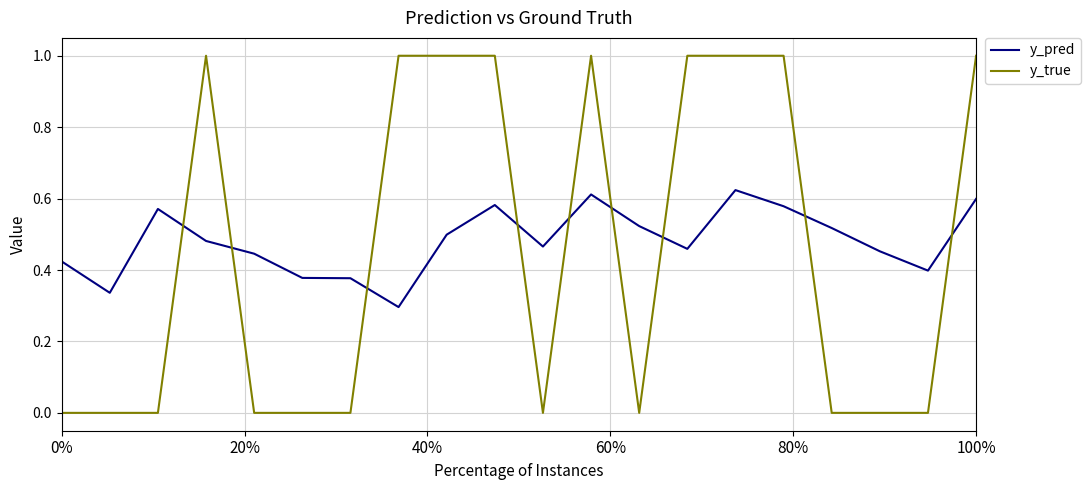

List the series in order of their peak value, lowest first.

y_pred, y_true